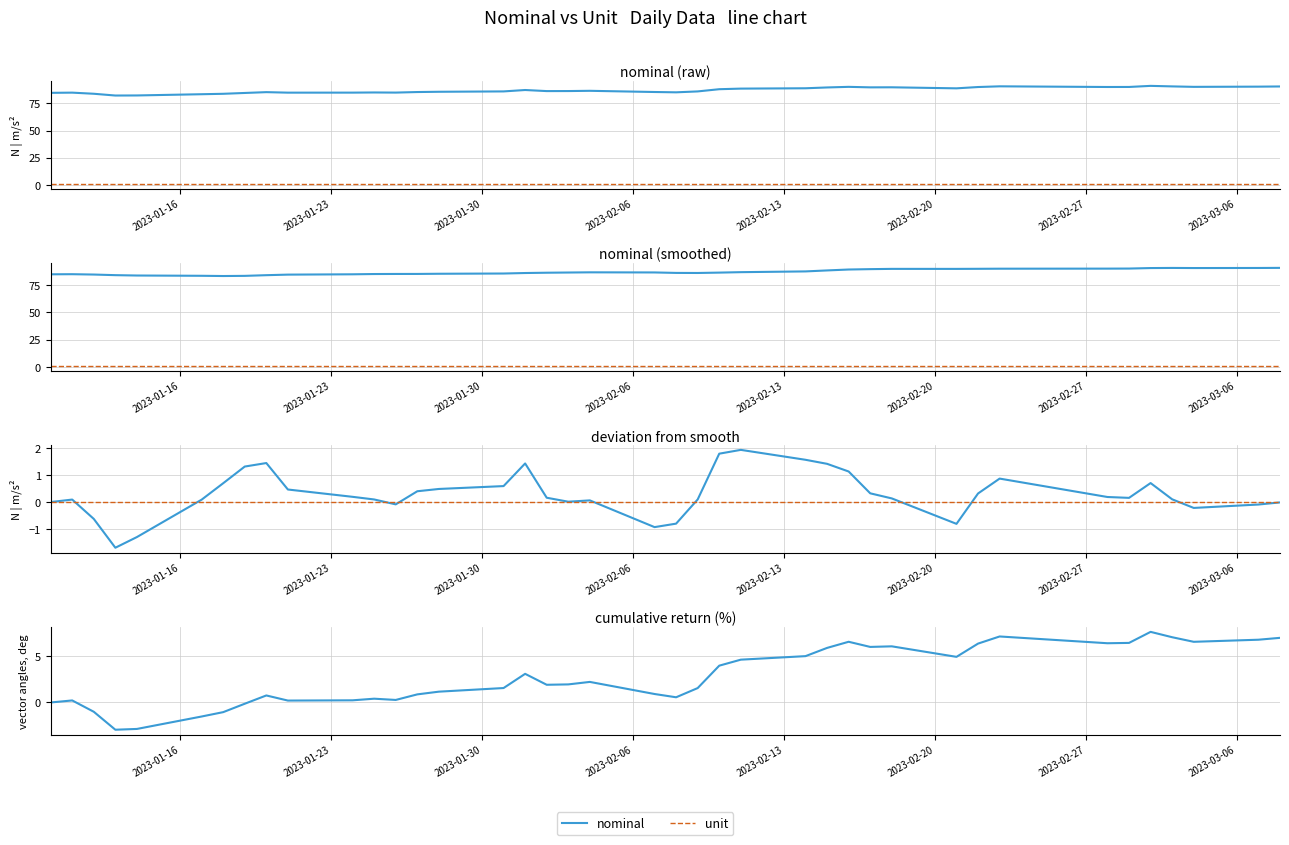

In nominal, how many points are higher than both neighbors (excluding endpoints)?

9